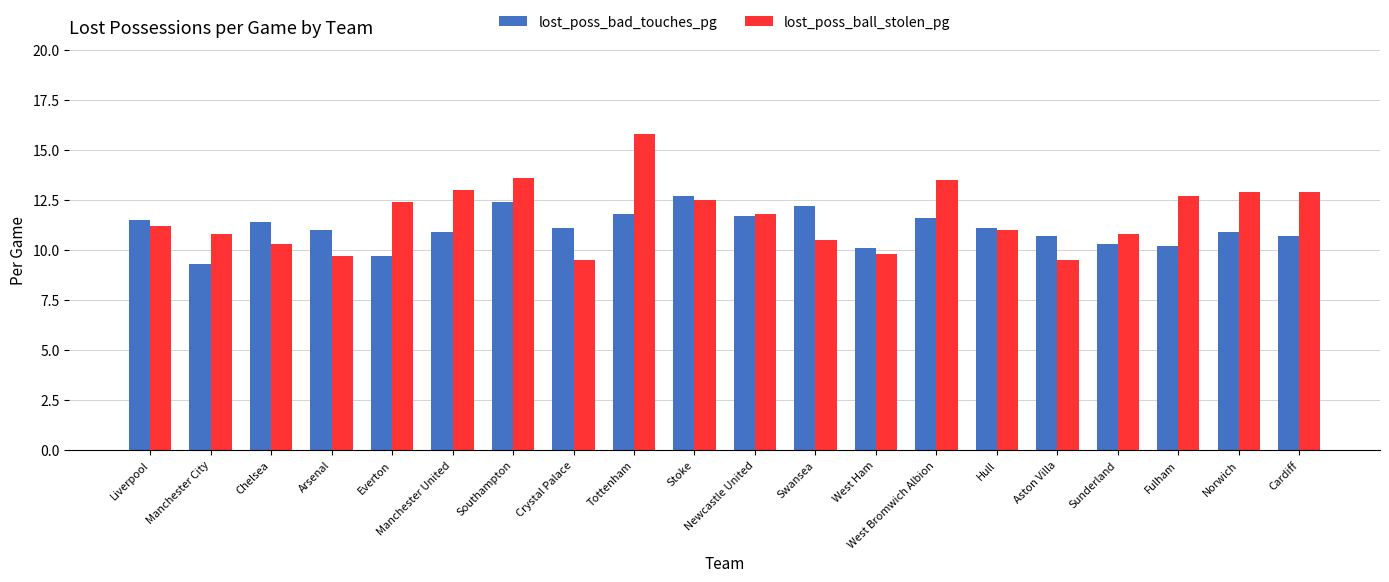

Which series has the widest spread of values?

lost_poss_ball_stolen_pg